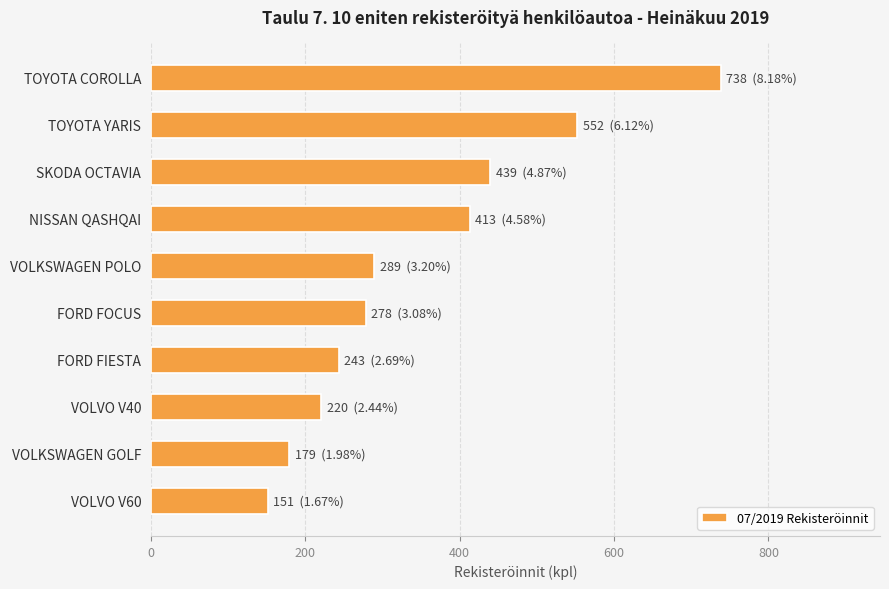

Read the value at SKODA OCTAVIA.

439